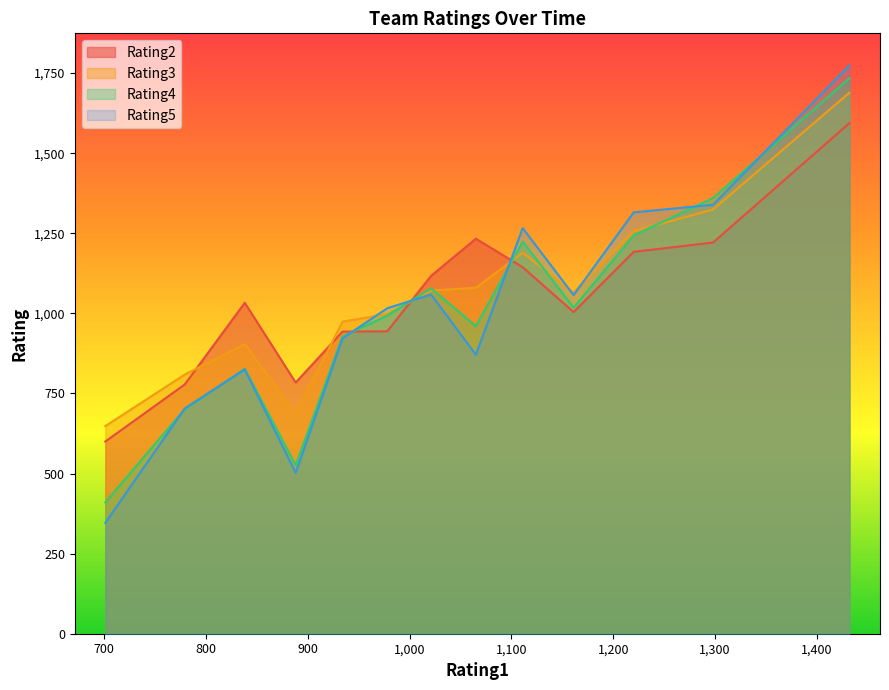

What is the lowest value of the Rating5 series?

346